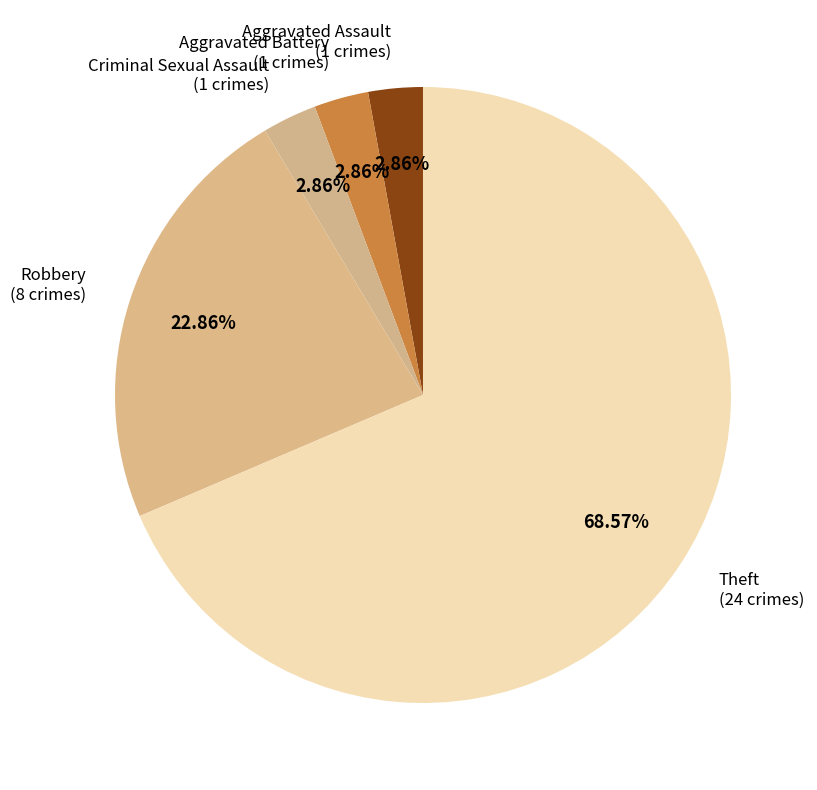

Which slice is the largest?

Theft